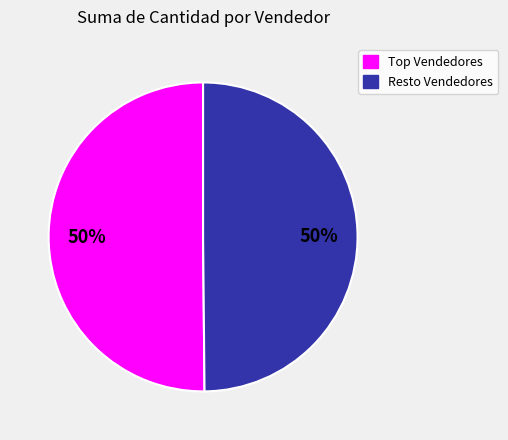

To the nearest percent, what portion does Resto Vendedores represent?

50%